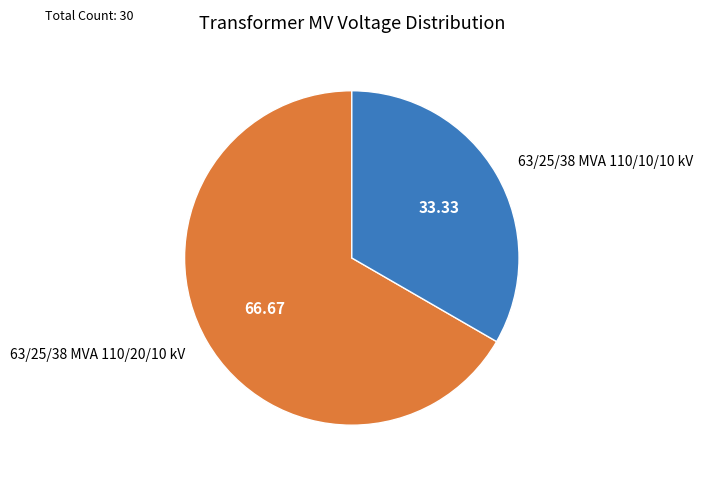

Is the sum of 63/25/38 MVA 110/20/10 kV and 63/25/38 MVA 110/10/10 kV greater than half?

Yes